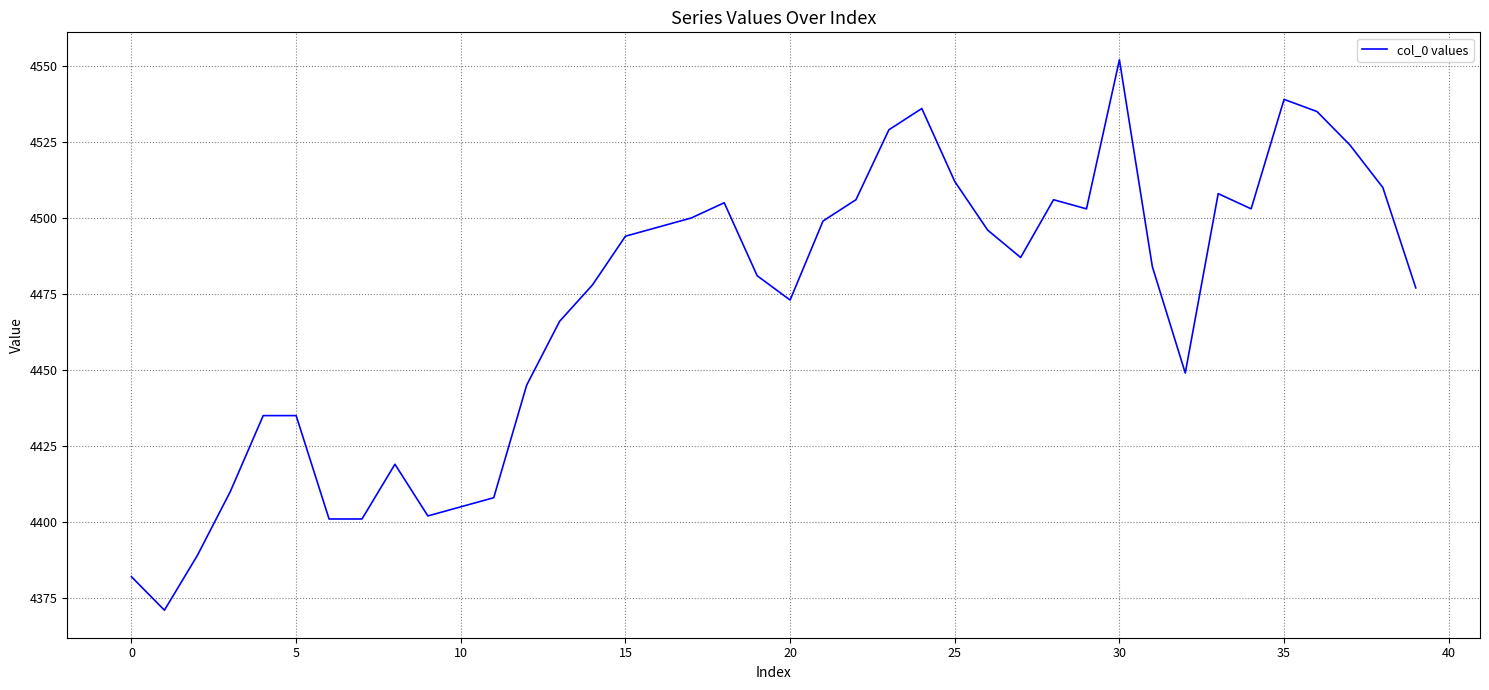

What is the minimum value shown in the chart?

4371